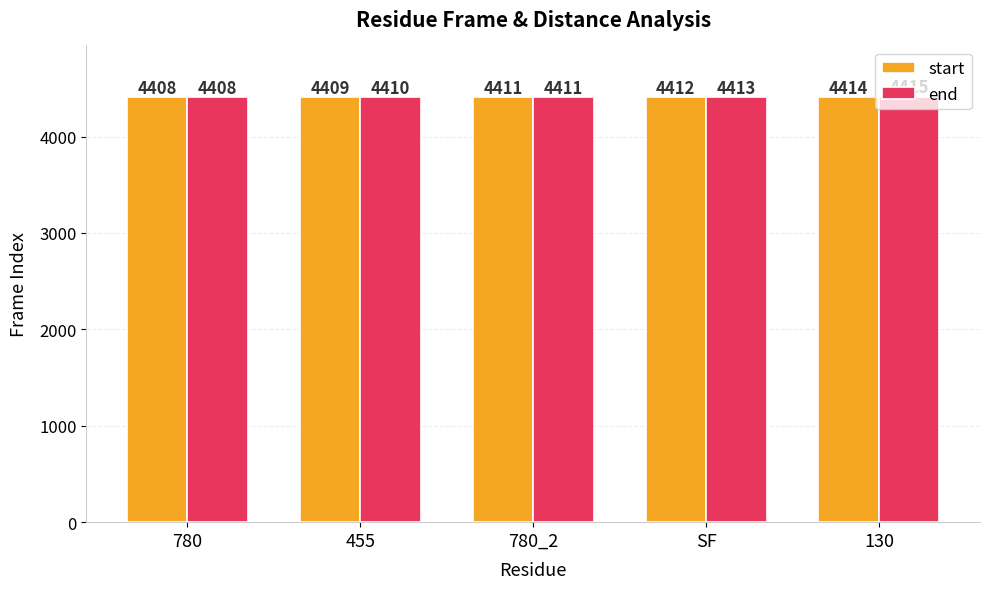

Reading right to left, transcribe all the data shown in this chart.

start: 130=4414	SF=4412	780_2=4411	455=4409	780=4408
end: 130=4415	SF=4413	780_2=4411	455=4410	780=4408